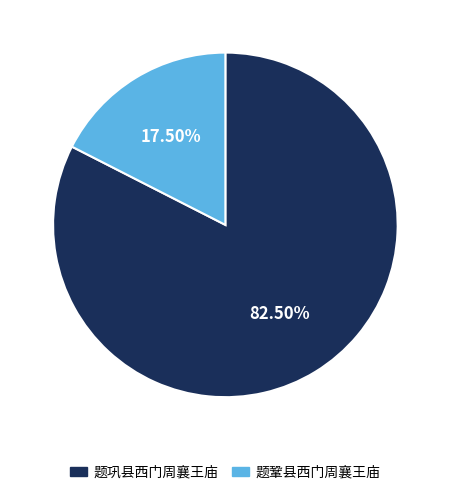

Does 题鞏县西门周襄王庙 account for over 50% of the chart?

No